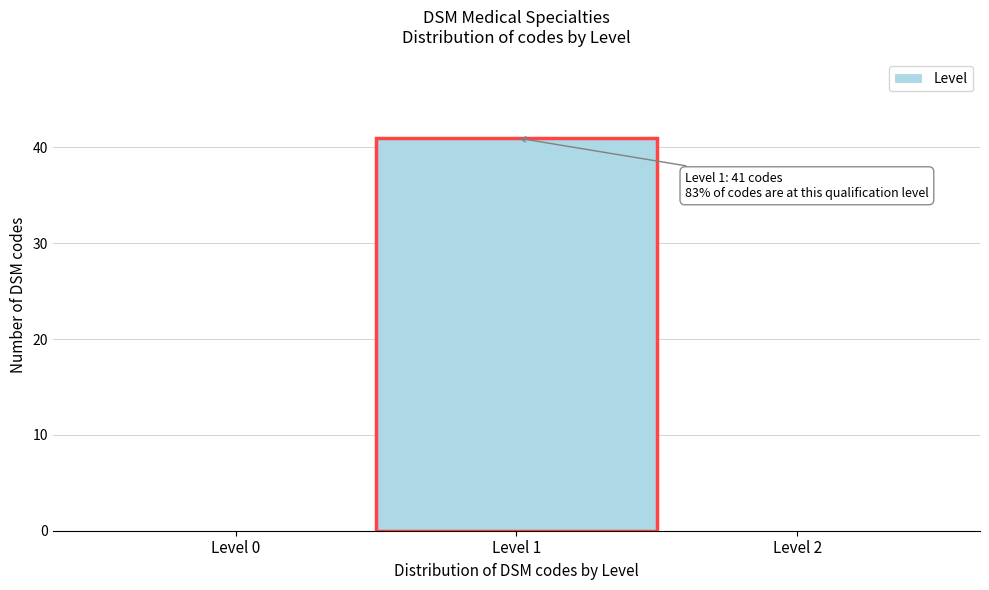

Which range on the x-axis has the tallest bar?

0.5 to 1.5